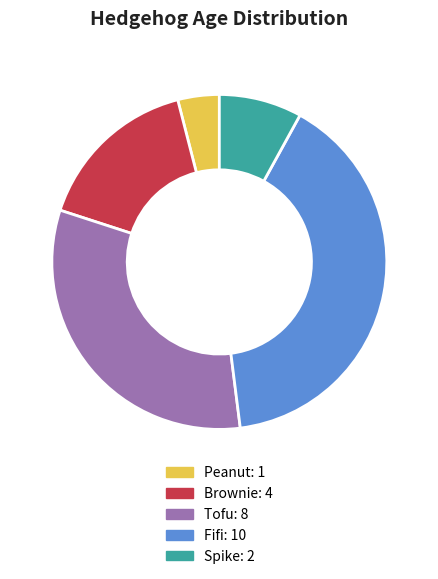

Rank the categories by value from highest to lowest.

Fifi, Tofu, Brownie, Spike, Peanut